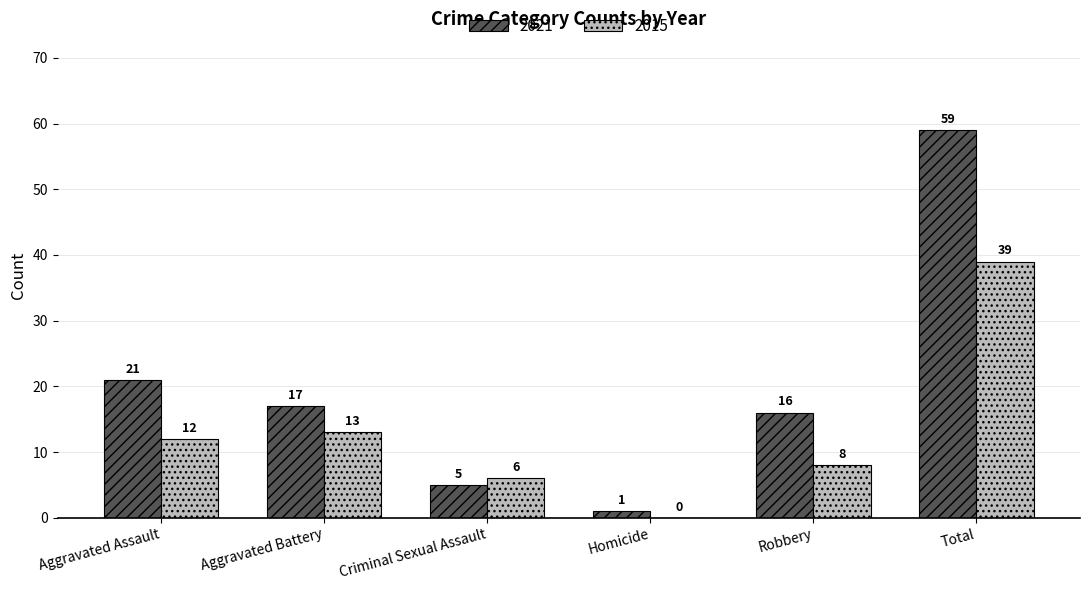

Between Criminal Sexual Assault and Total, which series saw the biggest shift?

2021